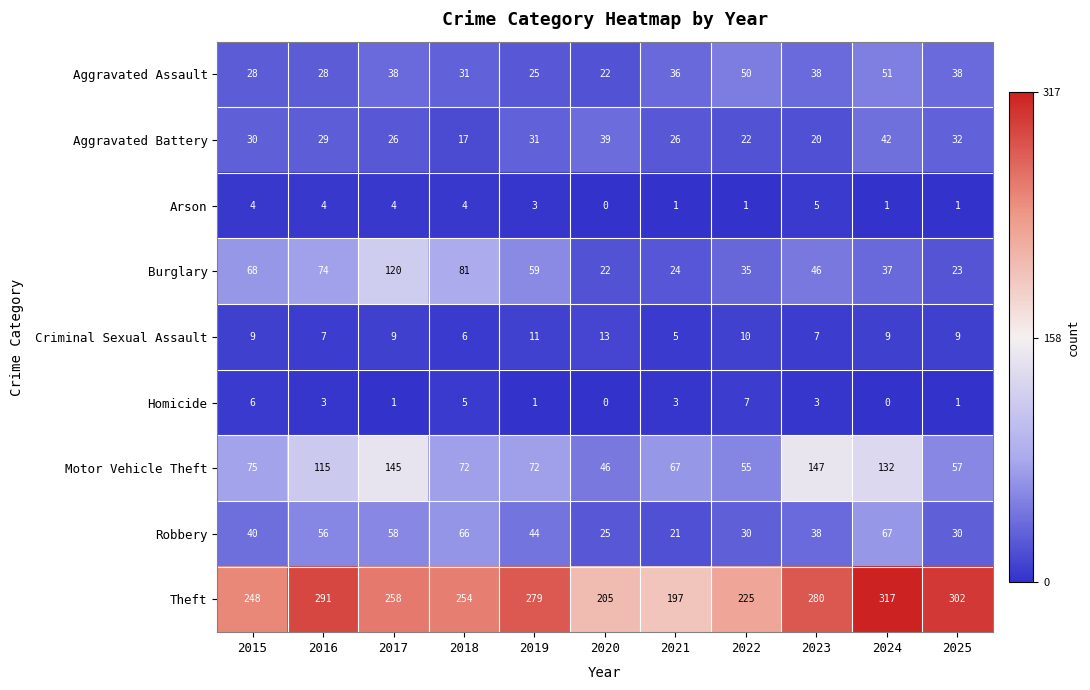

At which category does the chart reach its peak across all series?

2024